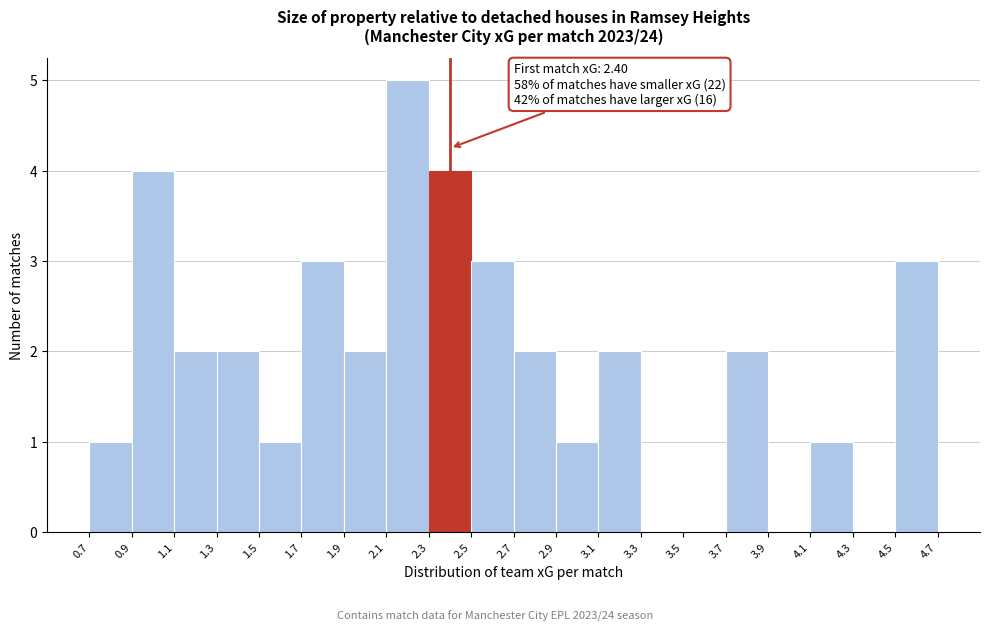

Over which range of the x-axis is the bar tallest?

2.1 to 2.3